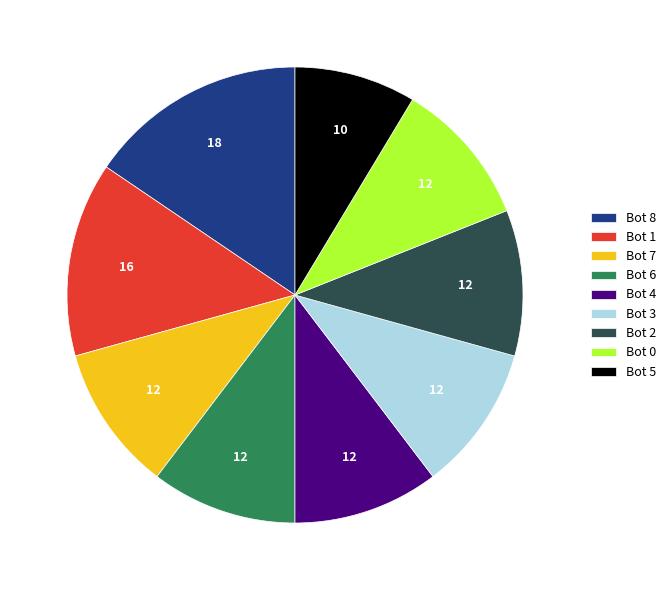

Do Bot 2 and Bot 1 together represent more than half of the pie?

No